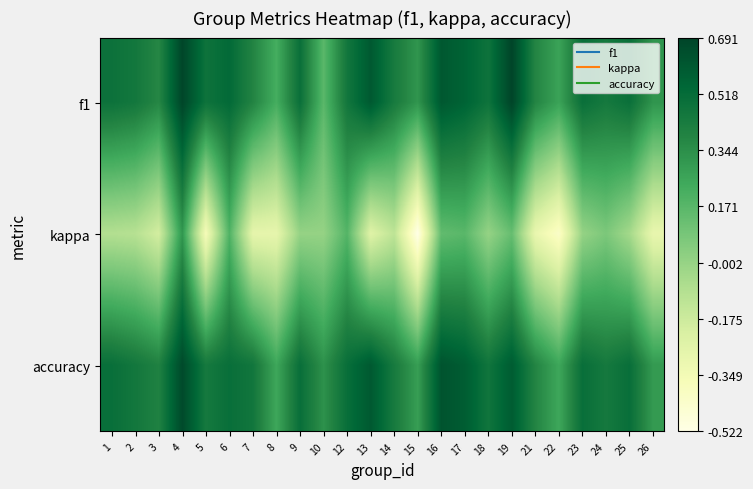

Reading left to right, list all the values displayed in this chart.

f1: 1=0.5	2=0.5	3=0.4	4=0.7	5=0.5	6=0.5	7=0.4	8=0.2	9=0.5	10=0.2	12=0.5	13=0.6	14=0.4	15=0.3	16=0.6	17=0.6	18=0.5	19=0.7	21=0.4	22=0.3	23=0.5	24=0.4	25=0.5	26=0.3
kappa: 1=-0.1	2=-0.1	3=-0.2	4=0.3	5=-0.4	6=0.2	7=-0.3	8=-0.3	9=0.0	10=0.0	12=0.2	13=-0.2	14=-0.1	15=-0.5	16=0.1	17=0.2	18=0.0	19=0.1	21=-0.3	22=-0.4	23=0.0	24=0.1	25=-0.0	26=-0.3
accuracy: 1=0.5	2=0.5	3=0.4	4=0.7	5=0.4	6=0.5	7=0.5	8=0.2	9=0.5	10=0.3	12=0.5	13=0.6	14=0.4	15=0.3	16=0.6	17=0.6	18=0.5	19=0.6	21=0.4	22=0.2	23=0.5	24=0.4	25=0.5	26=0.3